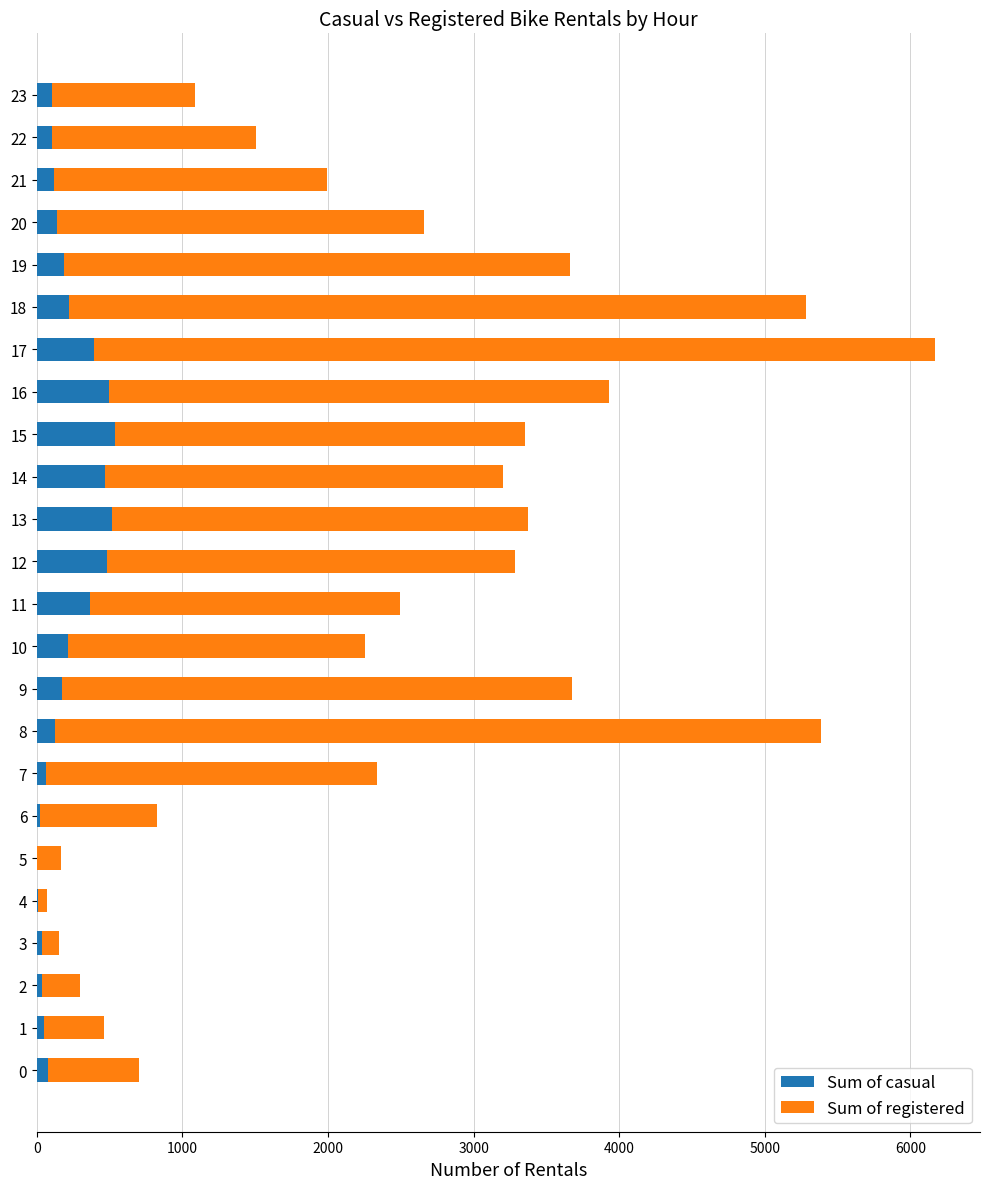

What is the highest value of the Sum of casual series?

536